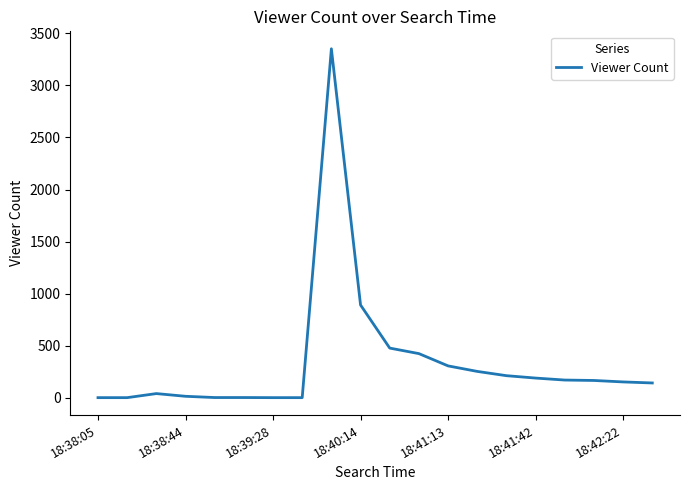

What is the greatest value displayed?

3352